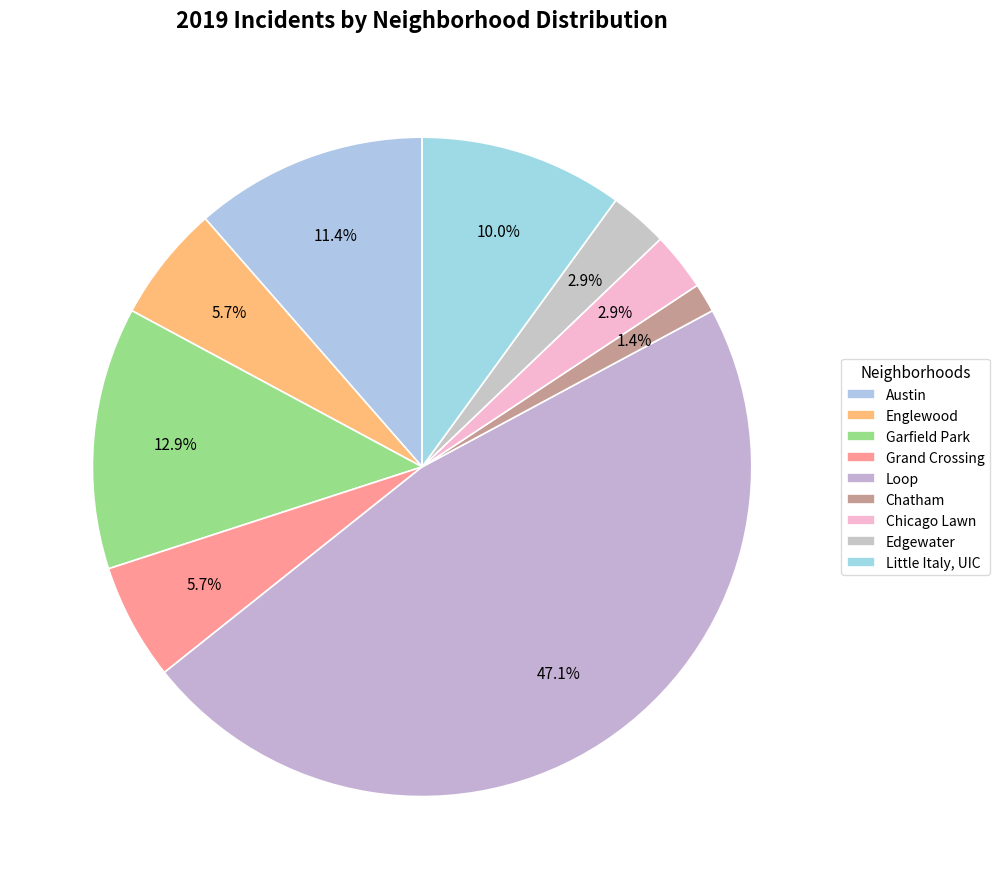

To the nearest percent, what portion does Edgewater represent?

3%